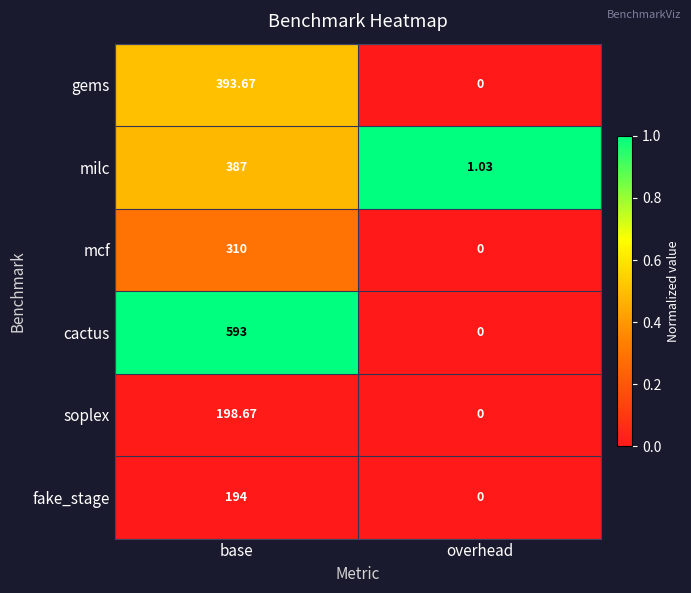

Where does the gems series first go above 393?

base